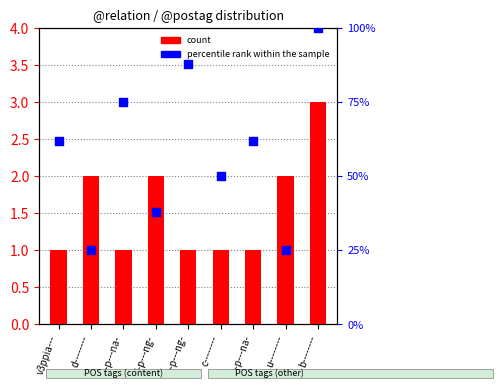

What is the total value across all series at a-p---na-?

63